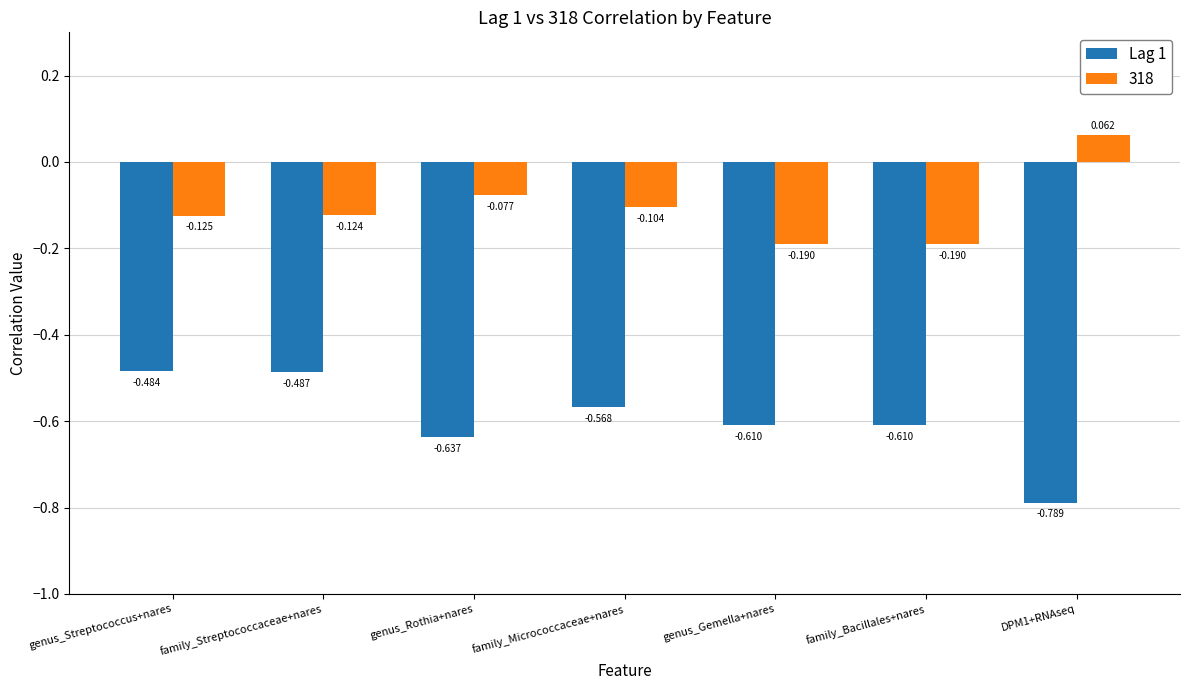

At which category is the sum across all series the highest?

genus_Streptococcus+nares